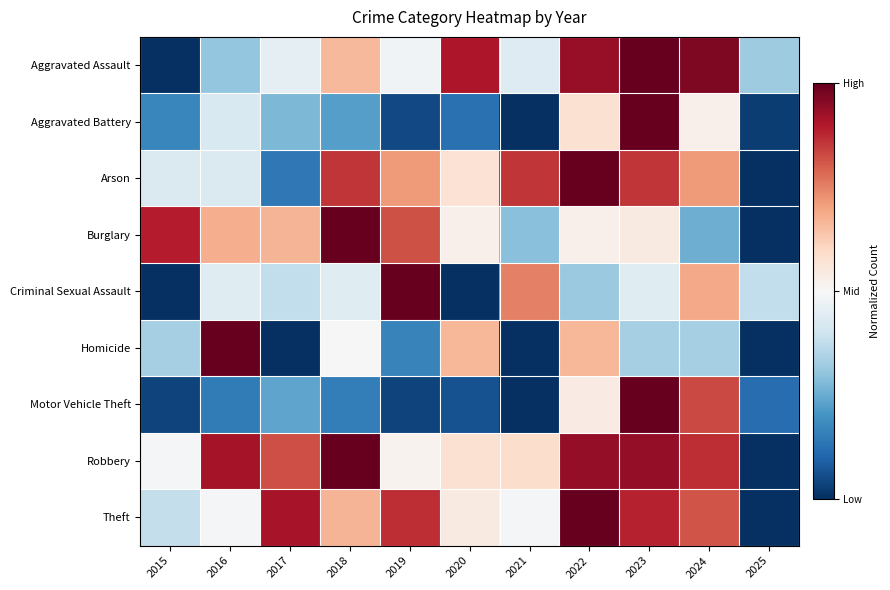

Reading right to left, what are all the values shown in this chart?

Aggravated Assault: 2025=0.3	2024=1.0	2023=1.0	2022=0.9	2021=0.4	2020=0.9	2019=0.5	2018=0.7	2017=0.5	2016=0.3	2015=0.0
Aggravated Battery: 2025=0.0	2024=0.5	2023=1.0	2022=0.6	2021=0.0	2020=0.1	2019=0.1	2018=0.2	2017=0.3	2016=0.4	2015=0.2
Arson: 2025=0.0	2024=0.7	2023=0.9	2022=1.0	2021=0.9	2020=0.6	2019=0.7	2018=0.9	2017=0.1	2016=0.4	2015=0.4
Burglary: 2025=0.0	2024=0.3	2023=0.5	2022=0.5	2021=0.3	2020=0.5	2019=0.8	2018=1.0	2017=0.7	2016=0.7	2015=0.9
Criminal Sexual Assault: 2025=0.4	2024=0.7	2023=0.4	2022=0.3	2021=0.8	2020=0.0	2019=1.0	2018=0.4	2017=0.4	2016=0.4	2015=0.0
Homicide: 2025=0.0	2024=0.3	2023=0.3	2022=0.7	2021=0.0	2020=0.7	2019=0.2	2018=0.5	2017=0.0	2016=1.0	2015=0.3
Motor Vehicle Theft: 2025=0.1	2024=0.8	2023=1.0	2022=0.5	2021=0.0	2020=0.1	2019=0.0	2018=0.2	2017=0.2	2016=0.2	2015=0.0
Robbery: 2025=0.0	2024=0.9	2023=0.9	2022=0.9	2021=0.6	2020=0.6	2019=0.5	2018=1.0	2017=0.8	2016=0.9	2015=0.5
Theft: 2025=0.0	2024=0.8	2023=0.9	2022=1.0	2021=0.5	2020=0.5	2019=0.9	2018=0.7	2017=0.9	2016=0.5	2015=0.4